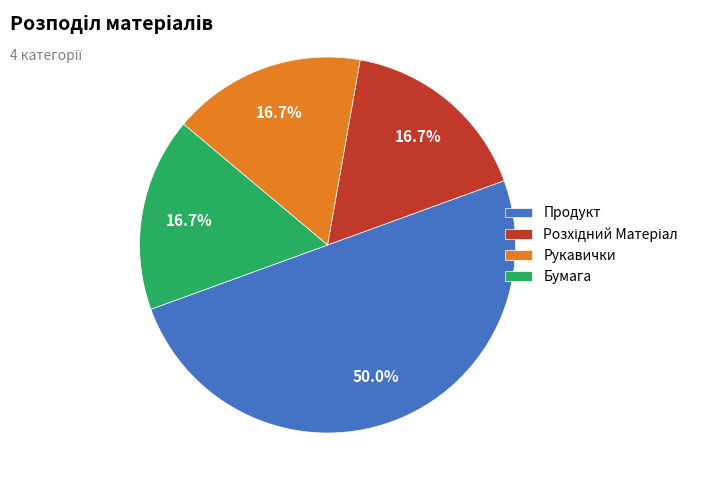

The Бумага slice represents 17% of the pie. True or false?

True